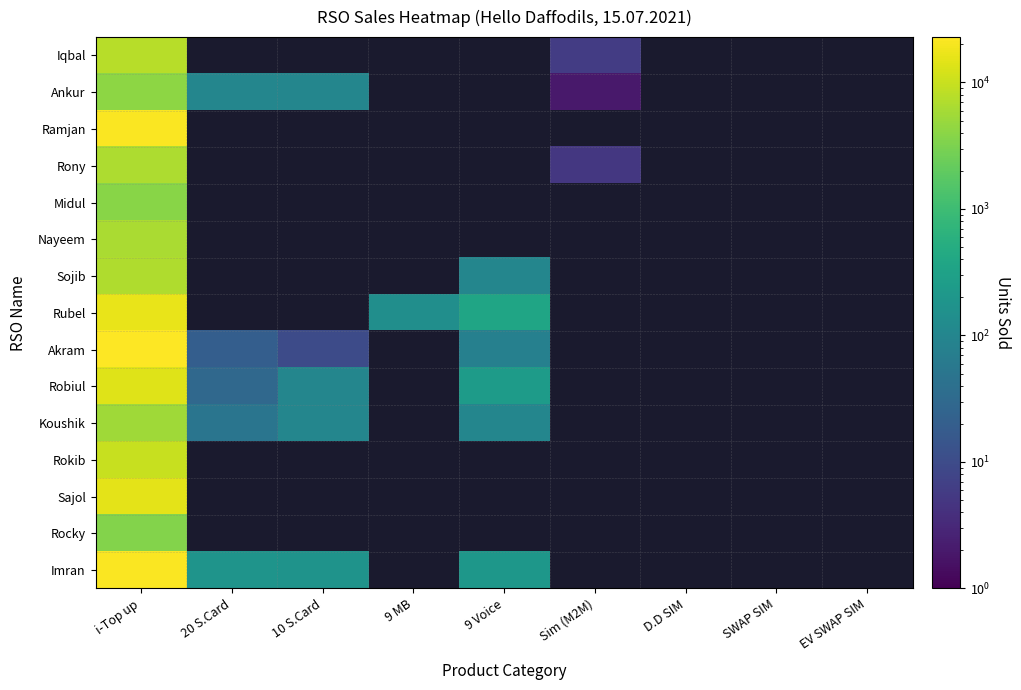

How many values in Rubel are above zero?

3